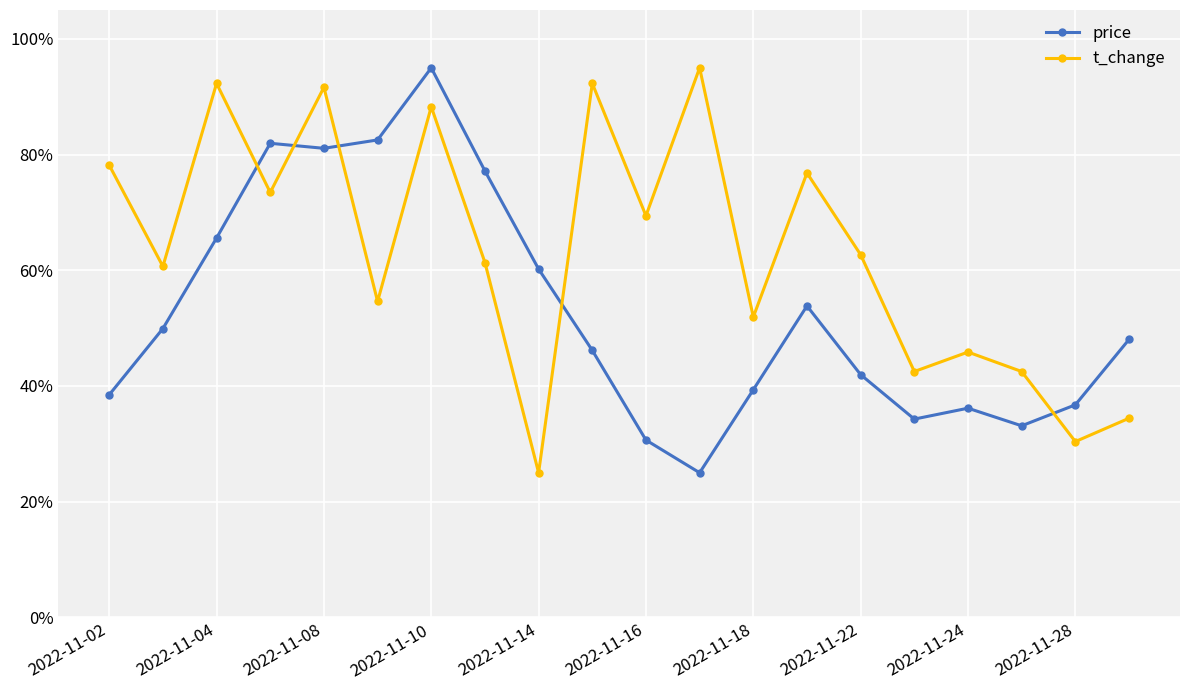

What is the difference between the second highest and minimum values in the price series?

57.5